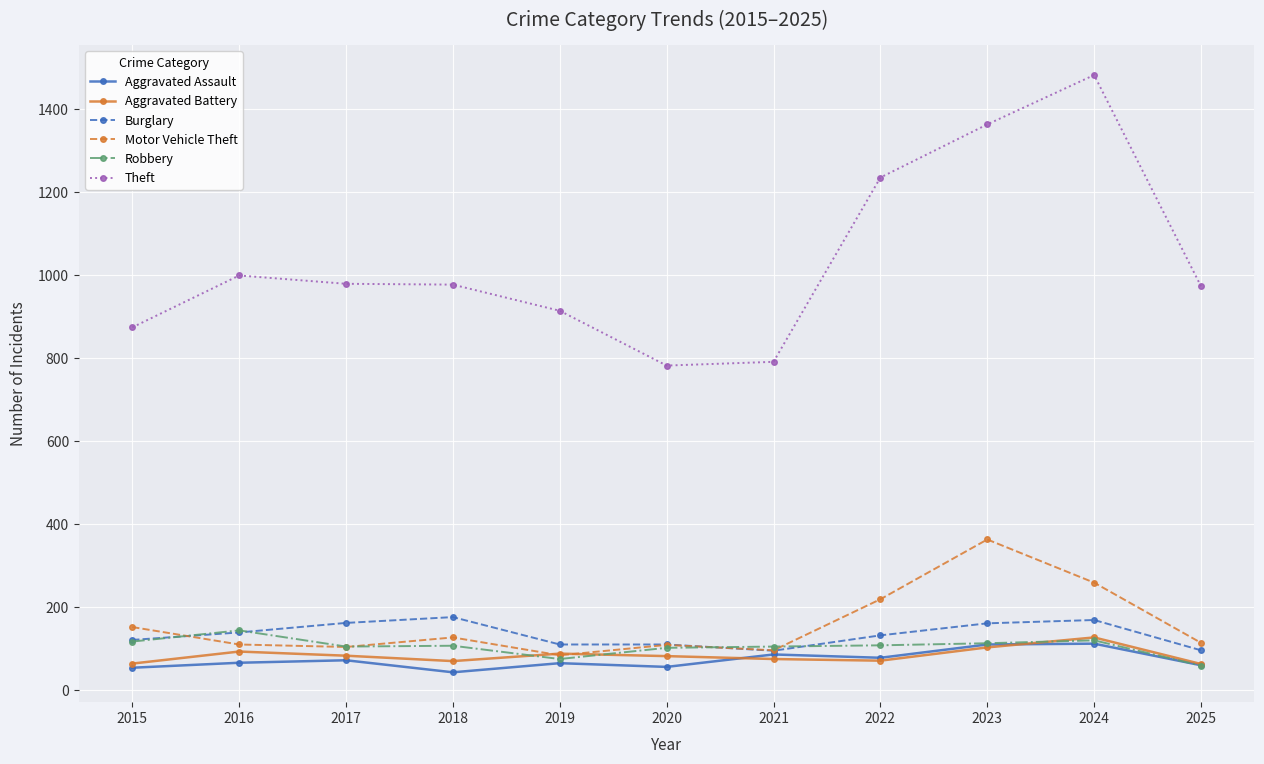

What is the sum of the Aggravated Battery values at 2020 and 2018?

152